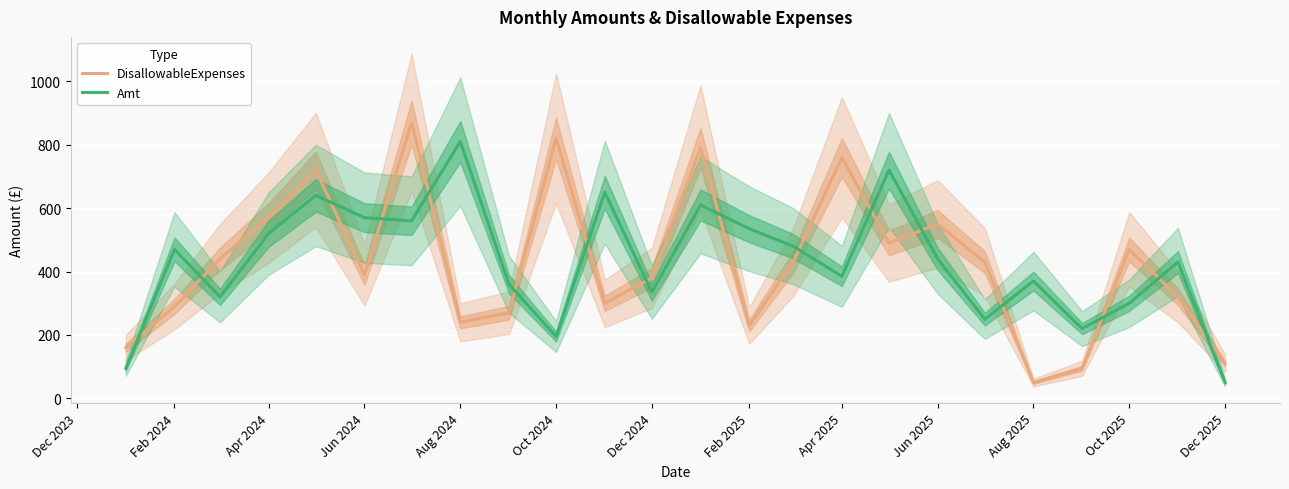

What is the minimum value for Amt?

50